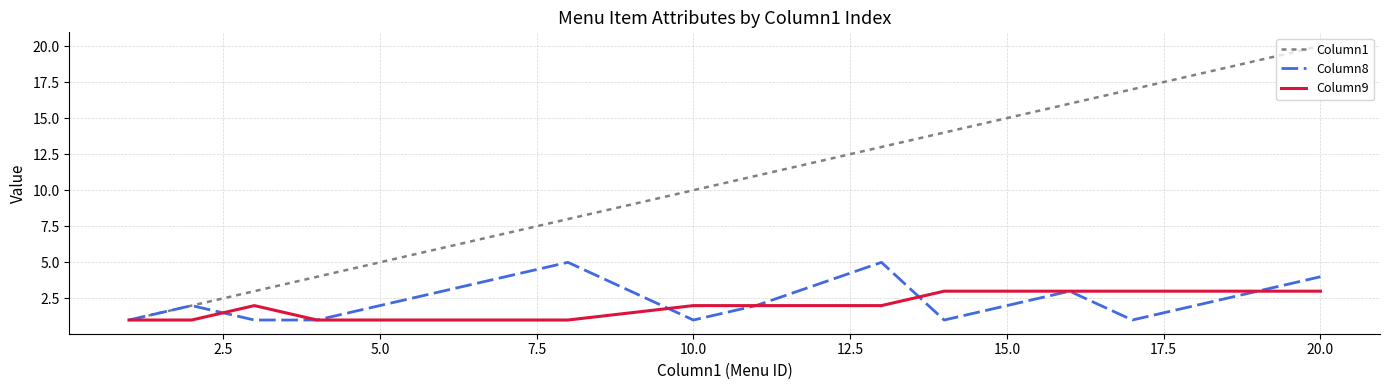

Which series has the largest range (max minus min)?

Column1